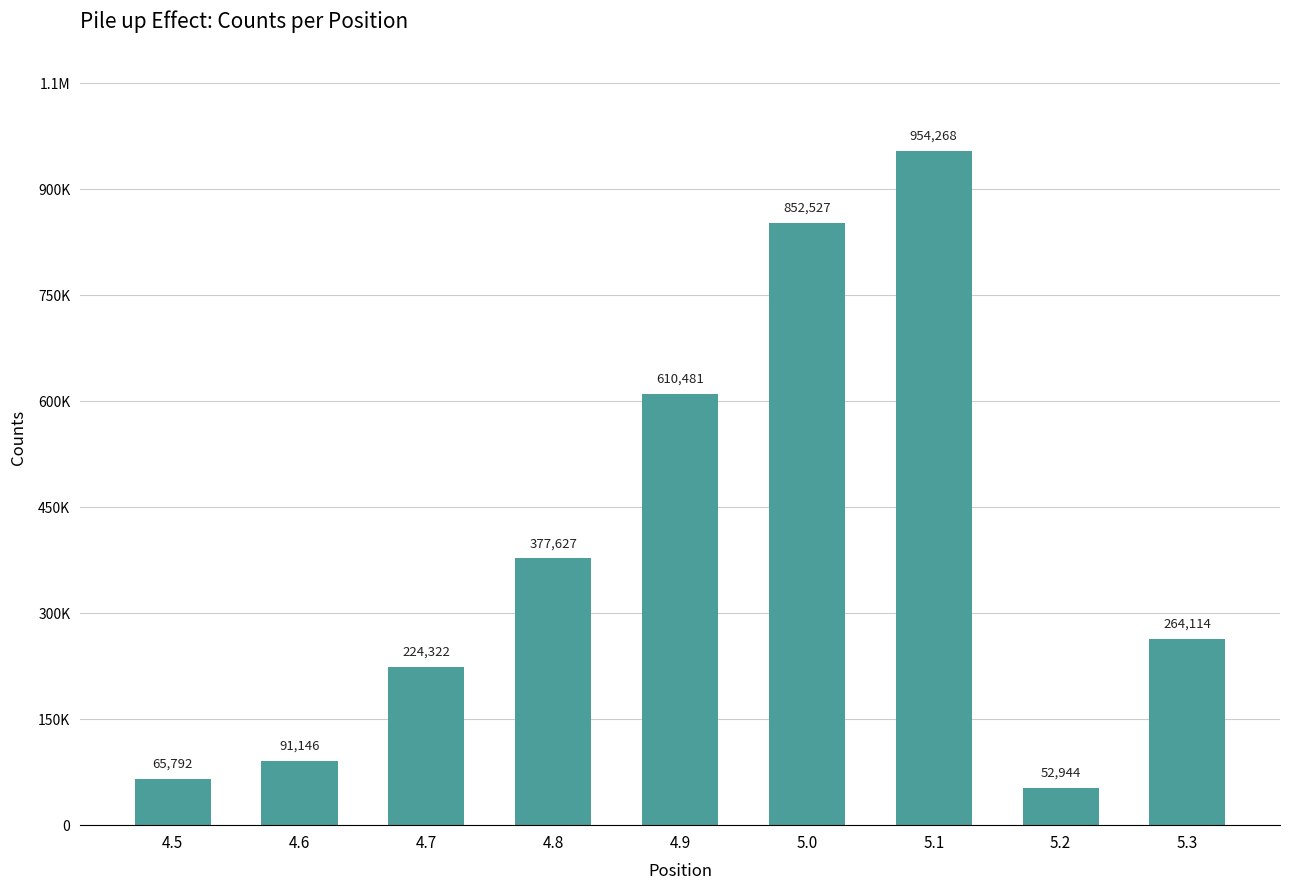

List the labels in order of value, smallest first.

5.2, 4.5, 4.6, 4.7, 5.3, 4.8, 4.9, 5.0, 5.1